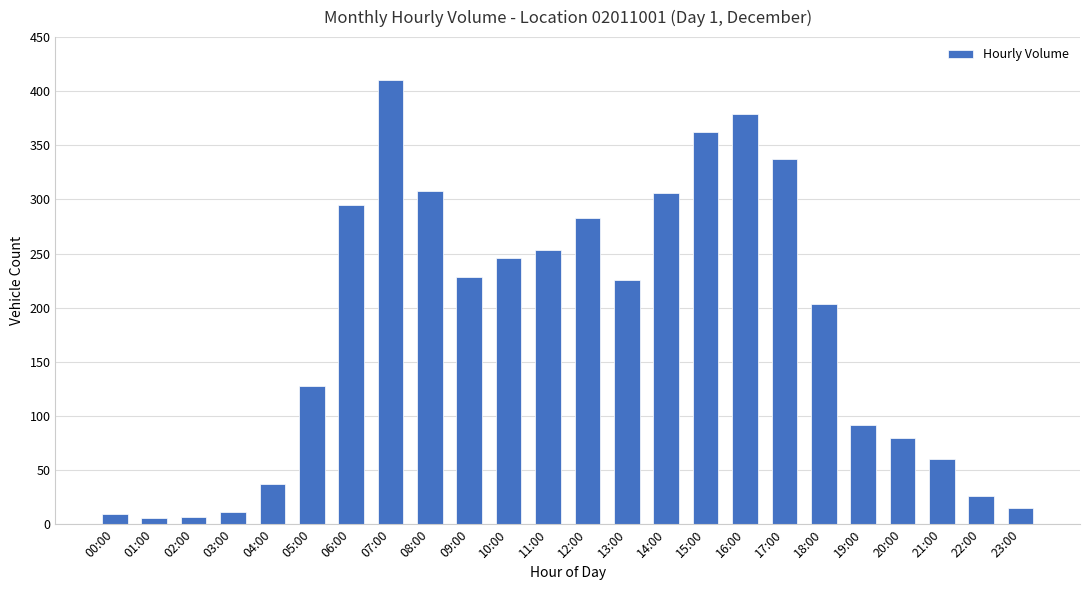

Where does the data first go above 226?

06:00